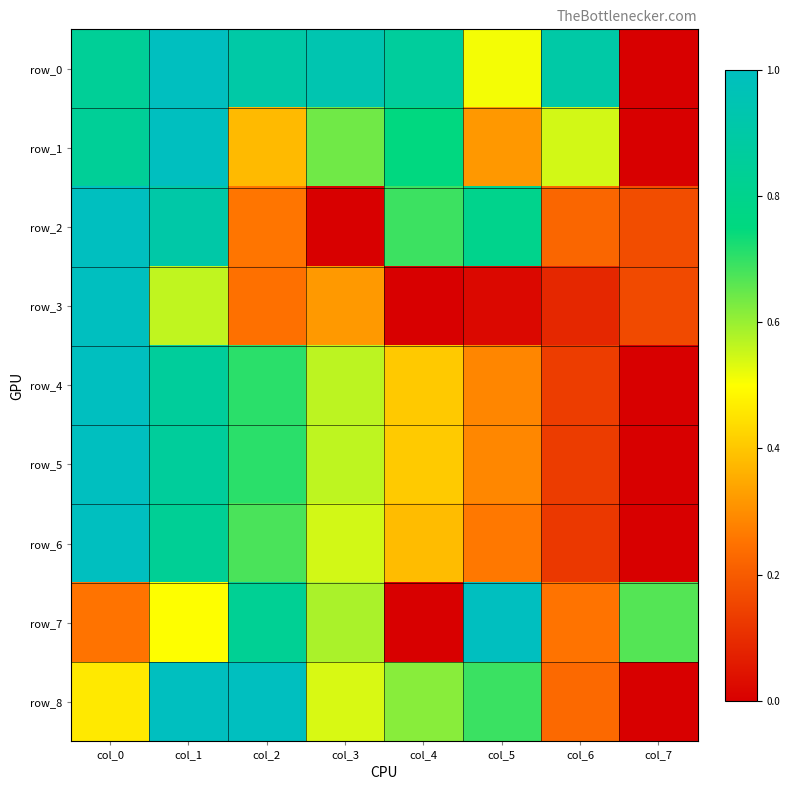

At how many categories does at least one series exceed 0?

8